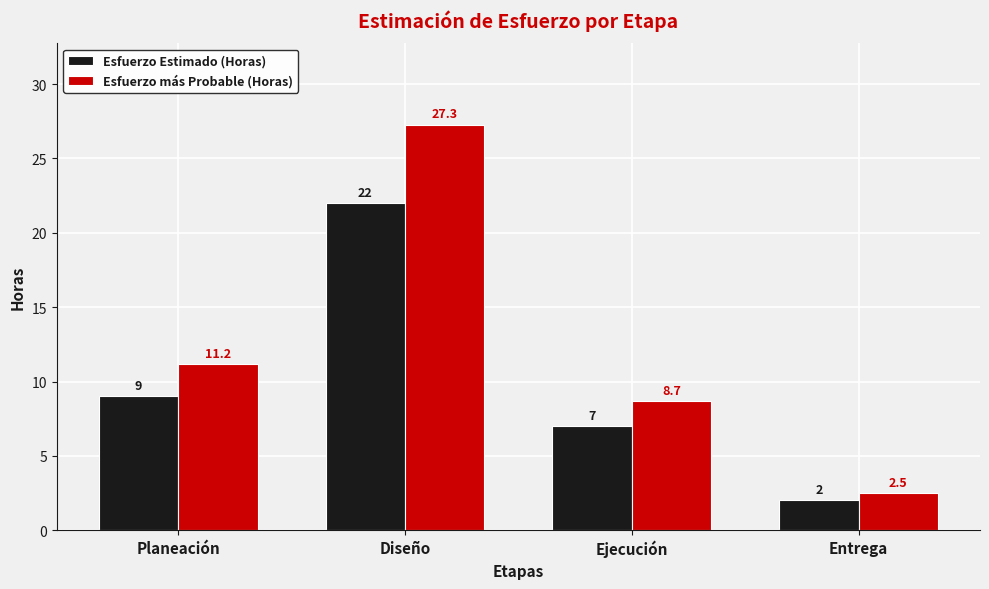

What position from the right is Diseño?

3